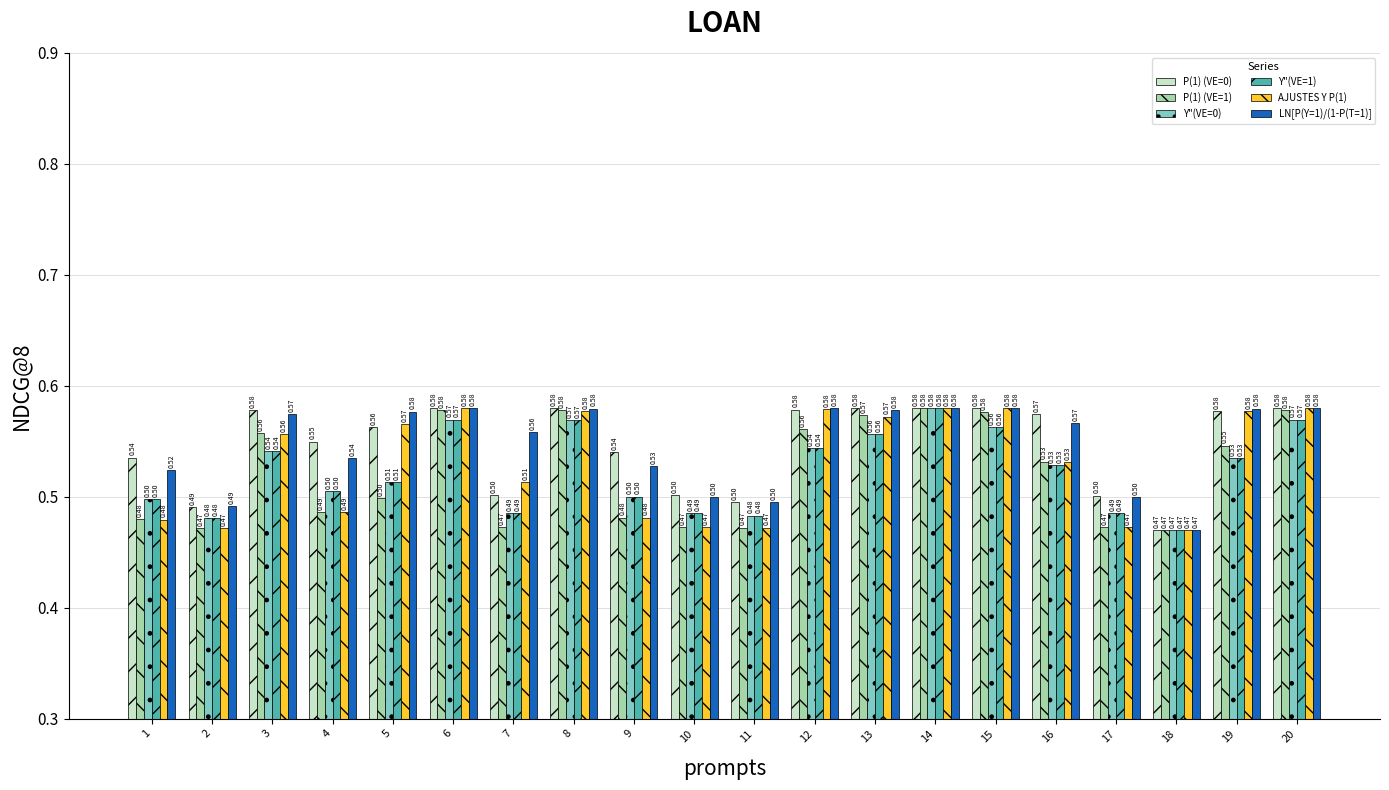

What is the sum of all Y"(VE=0) values?

10.5